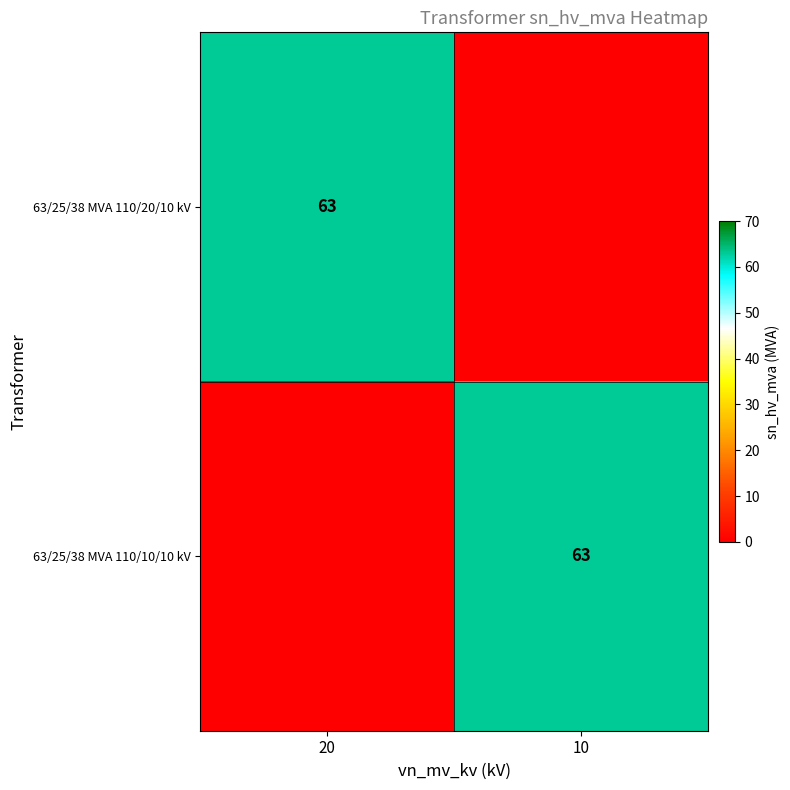

The 63/25/38 MVA 110/10/10 kV series shows 63 at 10. True or false?

True